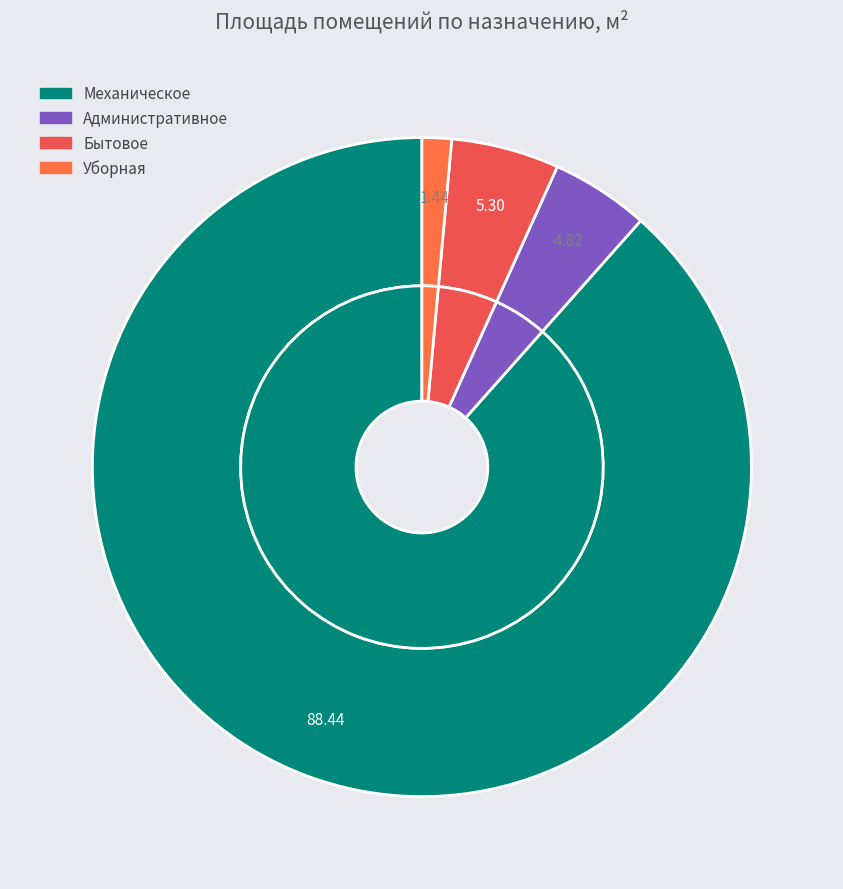

What percentage is NOT represented by Бытовое?

94.7%